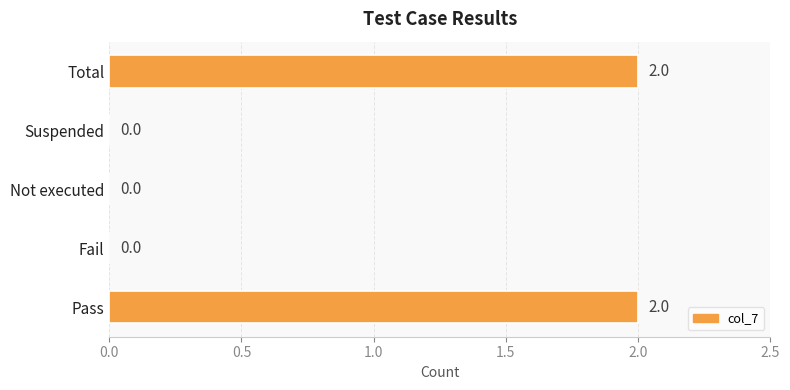

What is the maximum value shown in the chart?

2